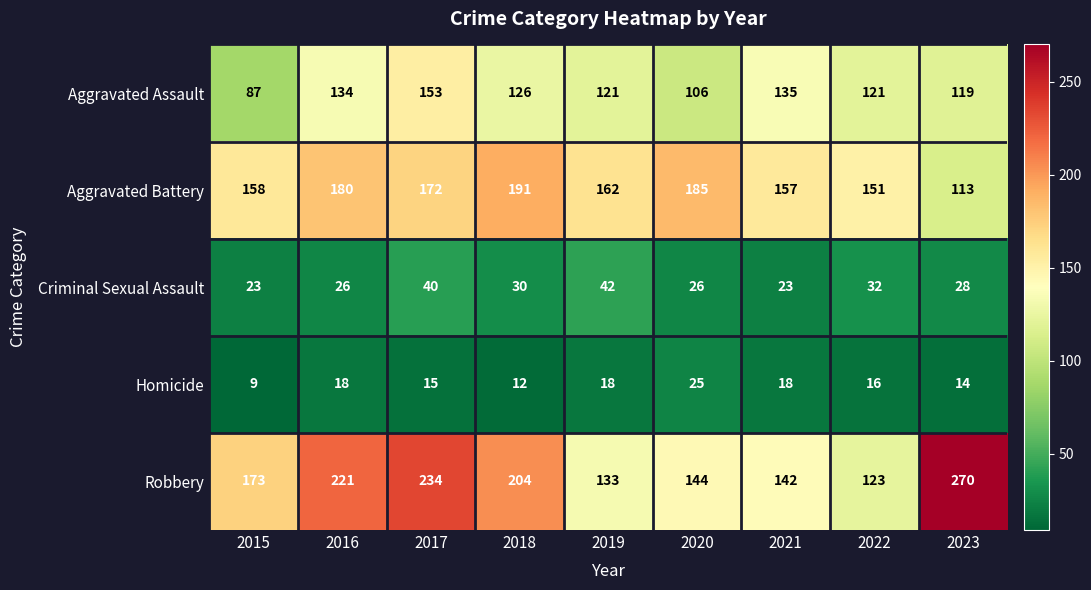

How many categories are shown in the chart?

9